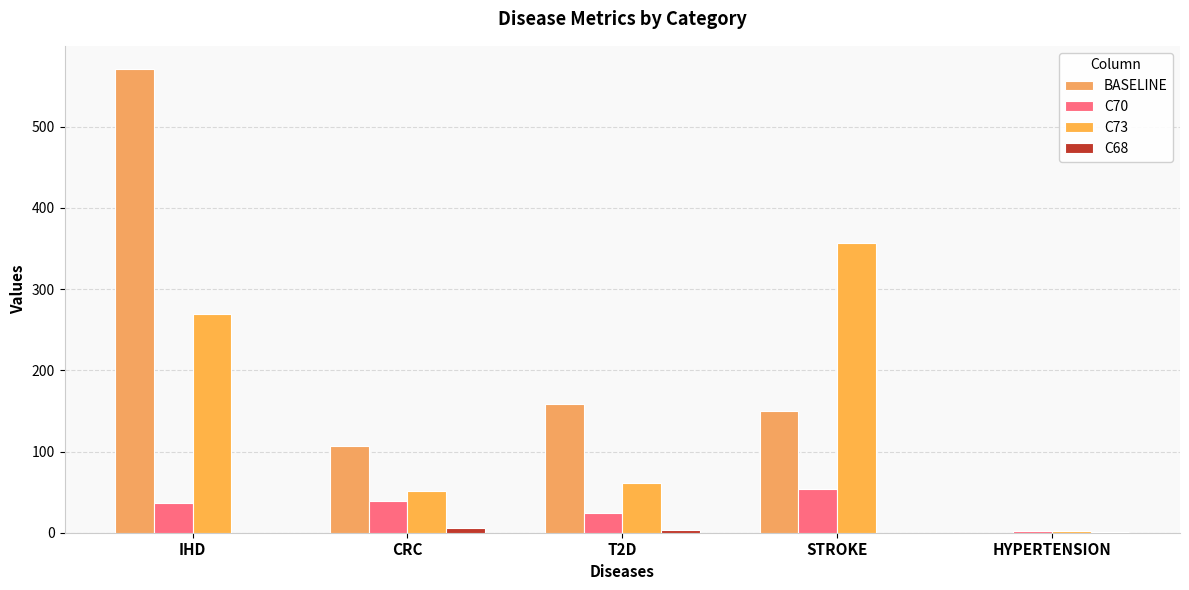

Rank the series by their maximum value, from highest to lowest.

BASELINE, C73, C70, C68